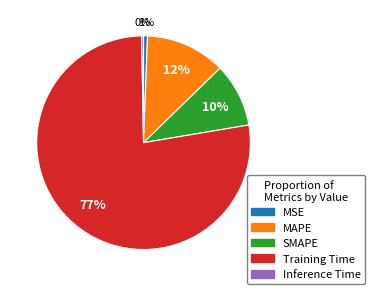

Is there any slice that represents more than half of the pie?

Yes